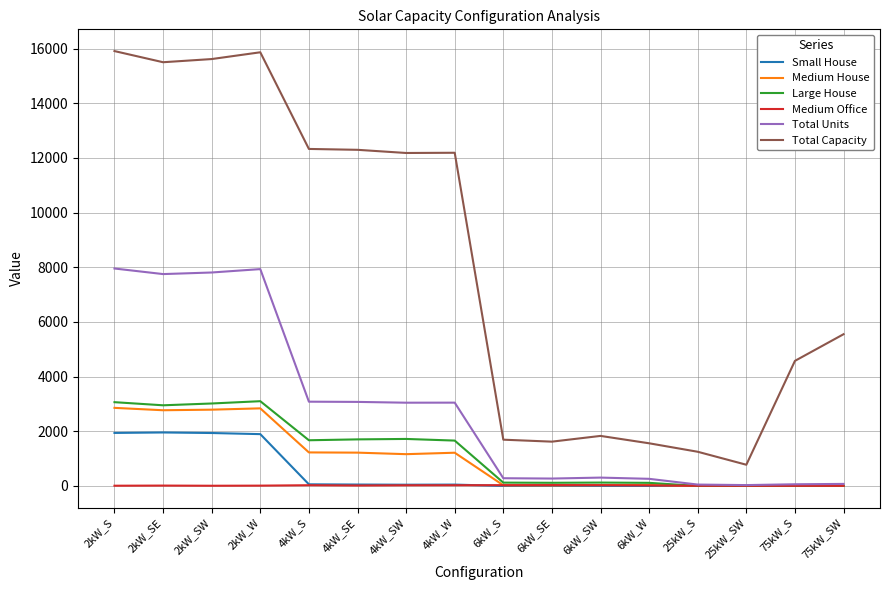

What is the difference between the second highest and second lowest values in the Large House series?

3064